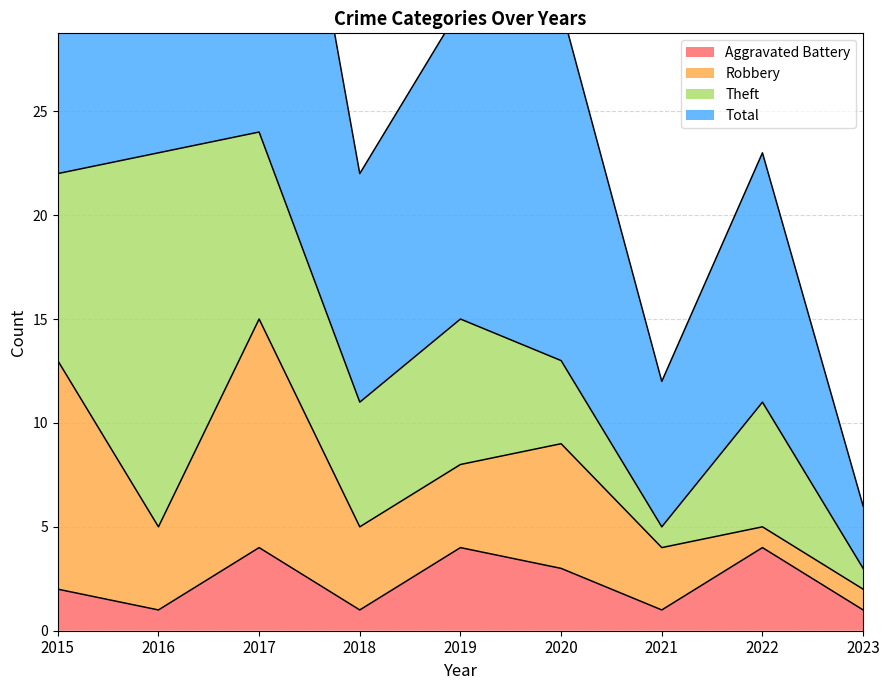

Is the value of Total at 2018 greater than the value of Aggravated Battery at 2022?

Yes